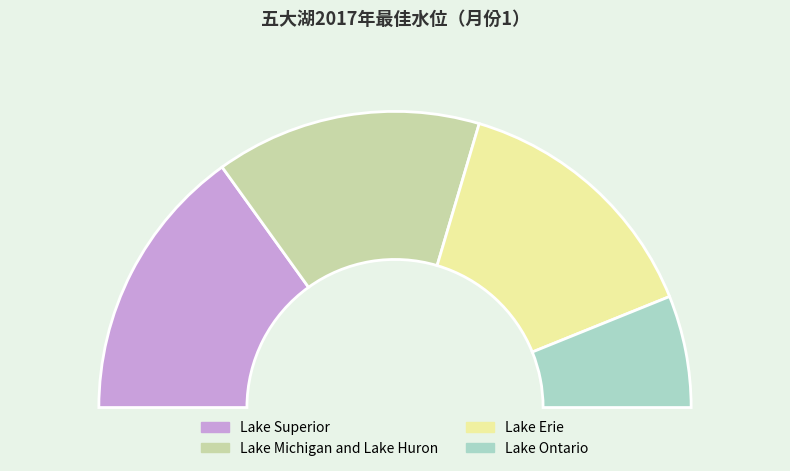

How many slices are in this pie chart?

4